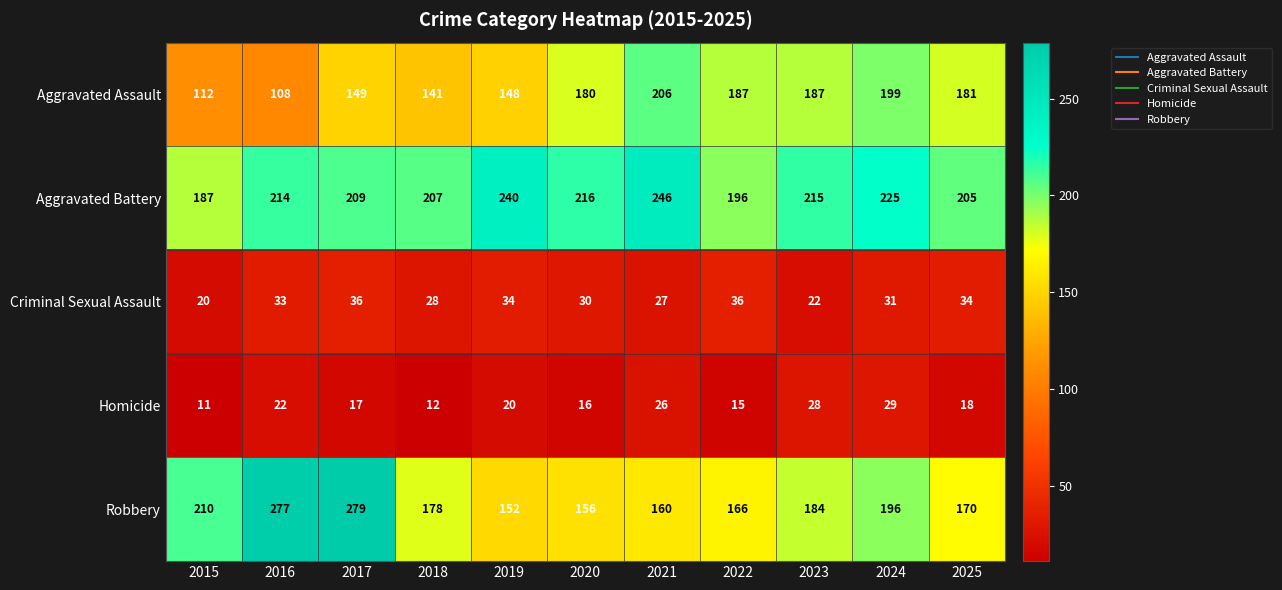

Rank the categories by Aggravated Battery value from highest to lowest.

2021, 2019, 2024, 2020, 2023, 2016, 2017, 2018, 2025, 2022, 2015